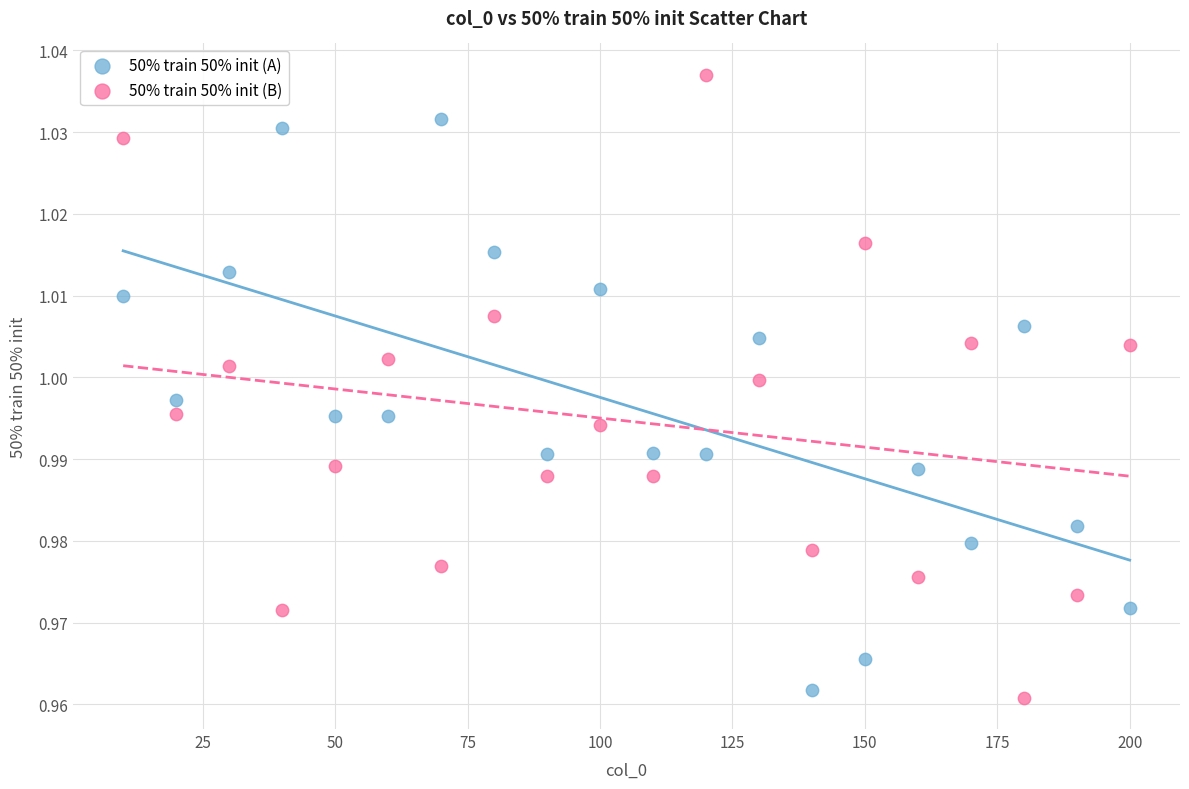

What are all the series names shown in the legend?

50% train 50% init (A), 50% train 50% init (B)